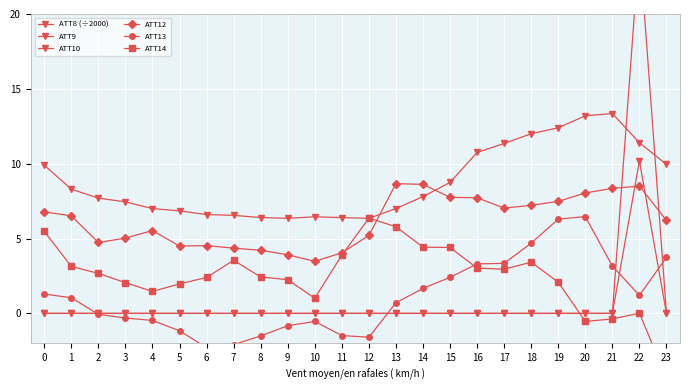

How many series are shown in this chart?

6